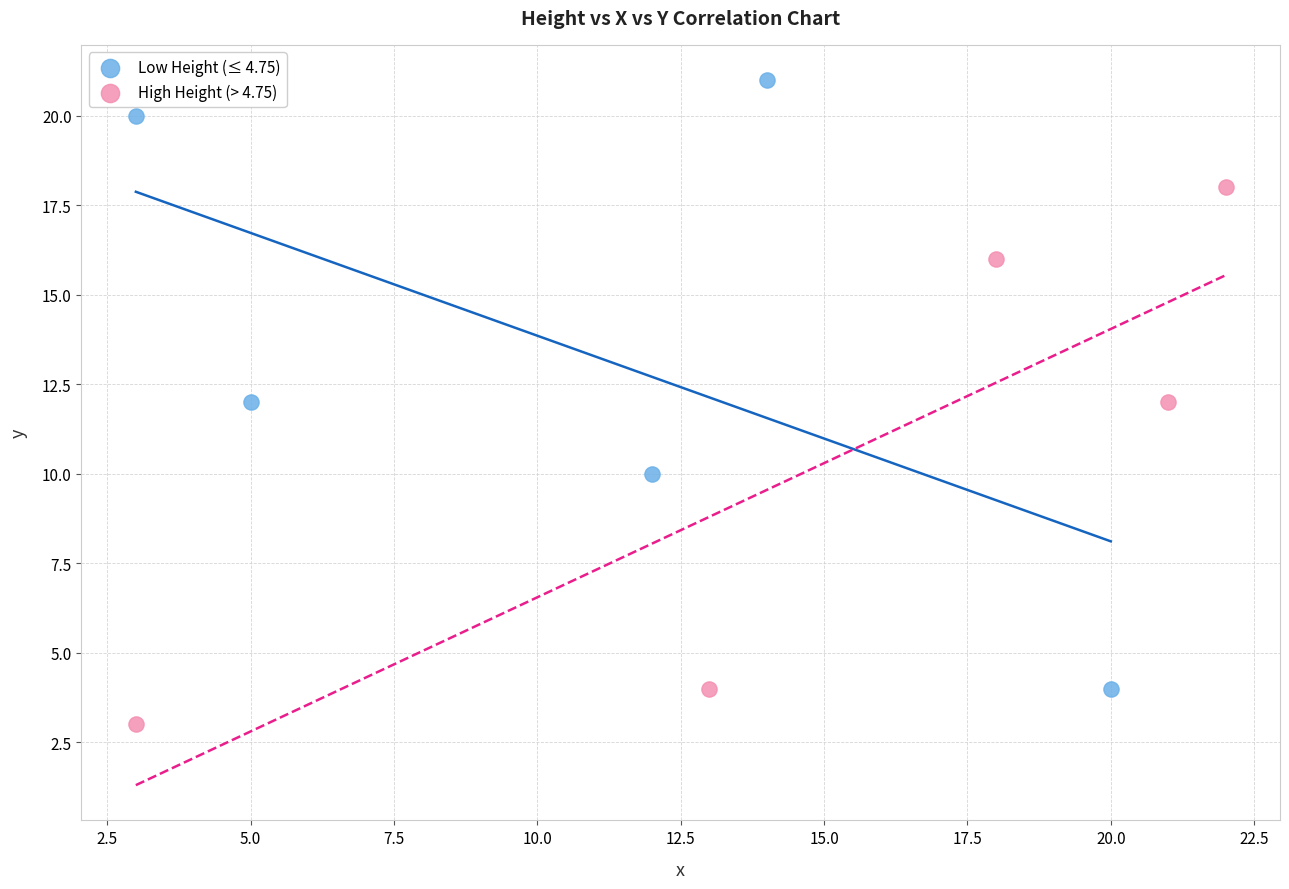

Which series contains the highest Y value?

Low Height (≤ 4.75)